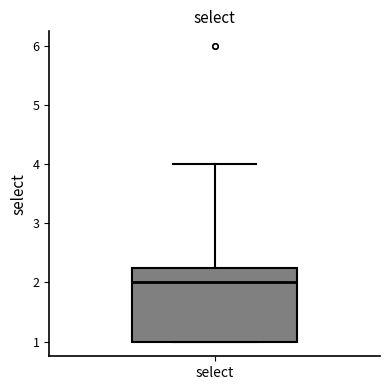

Read this box plot against the y-axis: the position of the median line, the range covered by the box, and the ends of both whiskers. The values are not printed on the chart, so give them approximately, as read against the axis.

median 2.0, box 1.0 to 2.3, whiskers 1.0 to 4.0